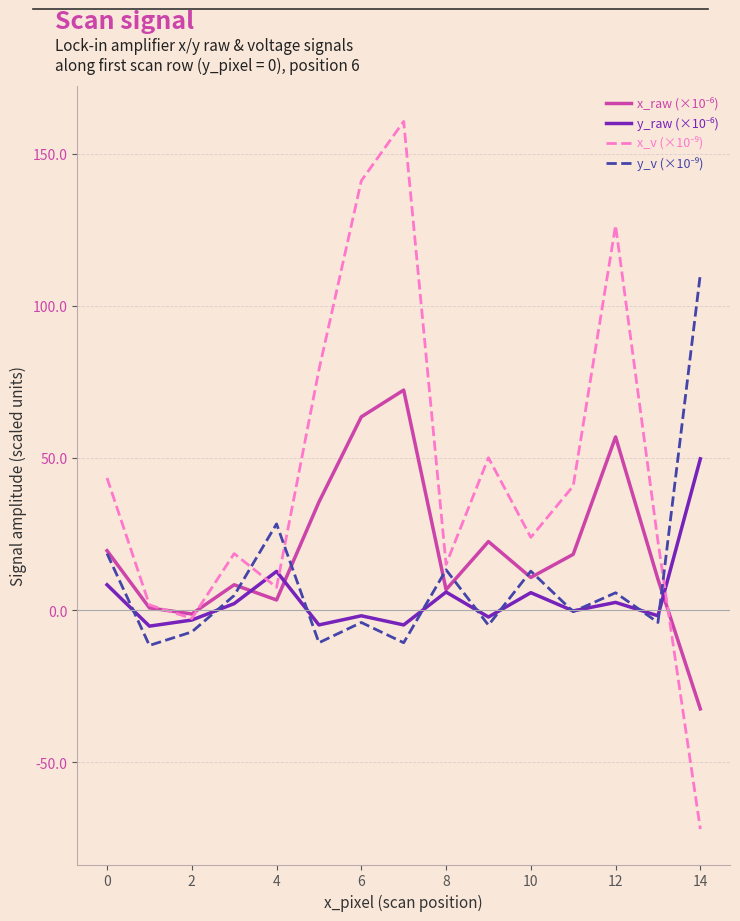

What is the smallest value displayed?

-71.9